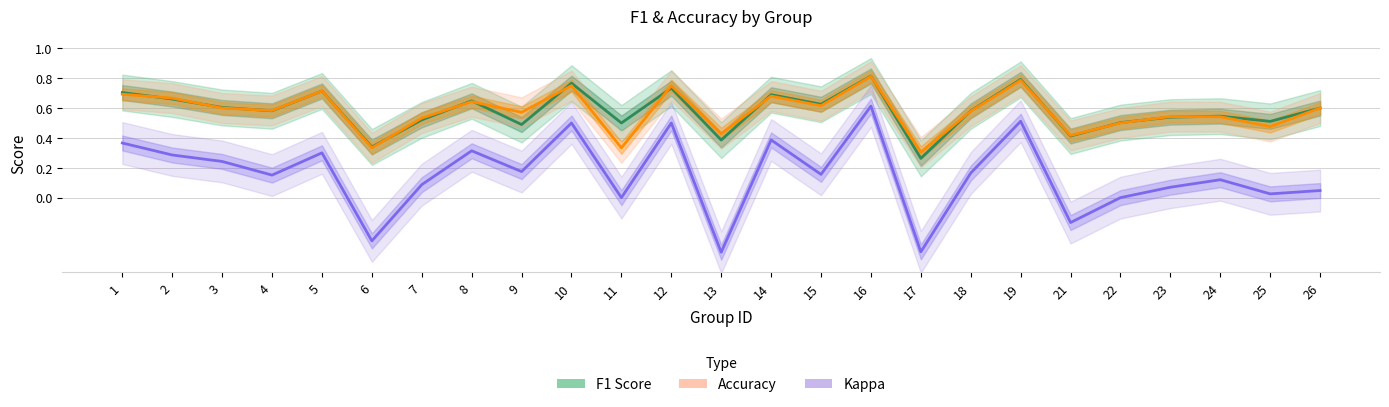

Where is the first local minimum for F1 Score?

4